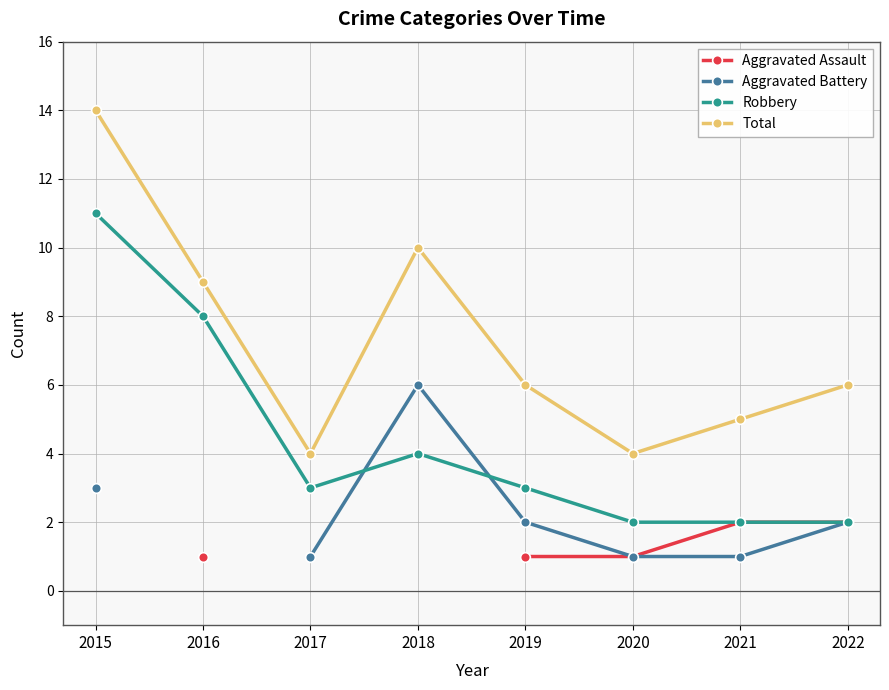

Is the value of Aggravated Assault at 2019 greater than the value of Aggravated Battery at 2019?

No